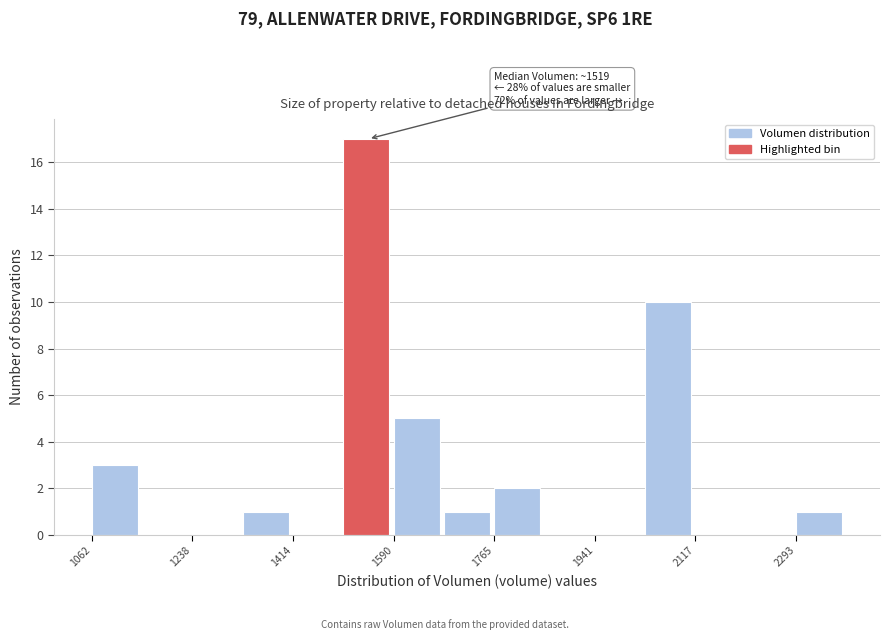

Over which range of the x-axis is the bar tallest?

1500 to 1580